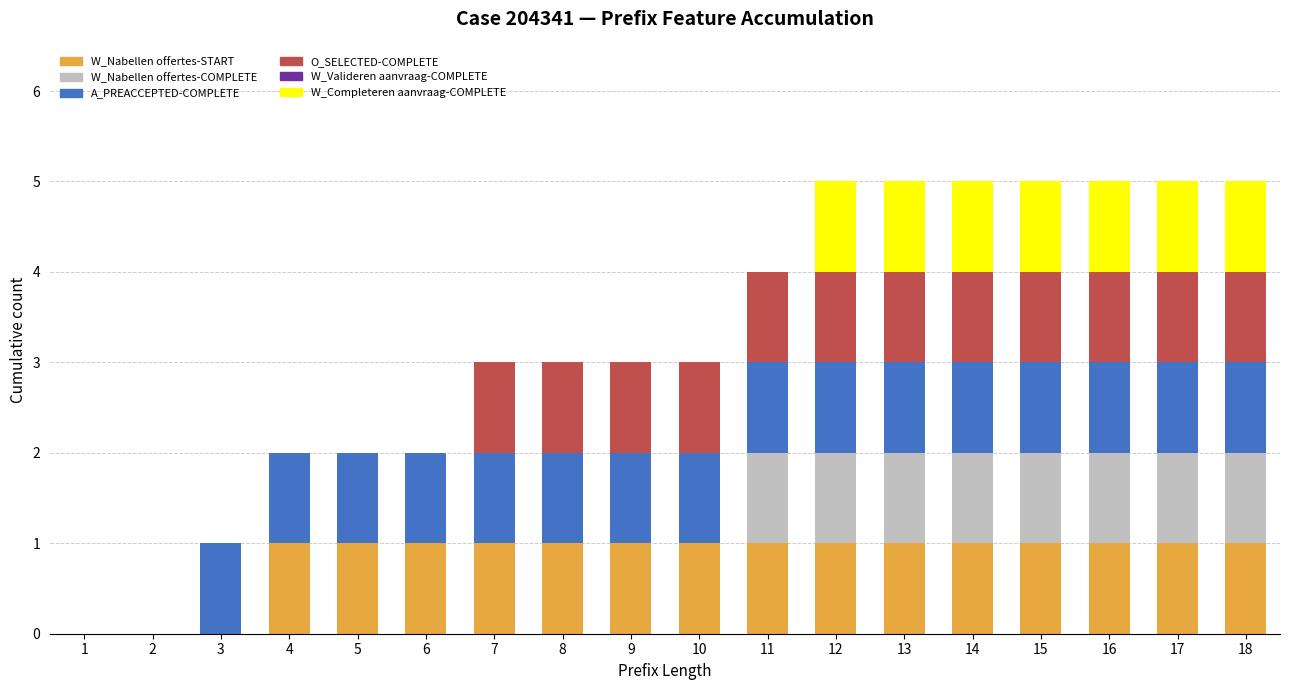

What is the total value across all series at 12?

5